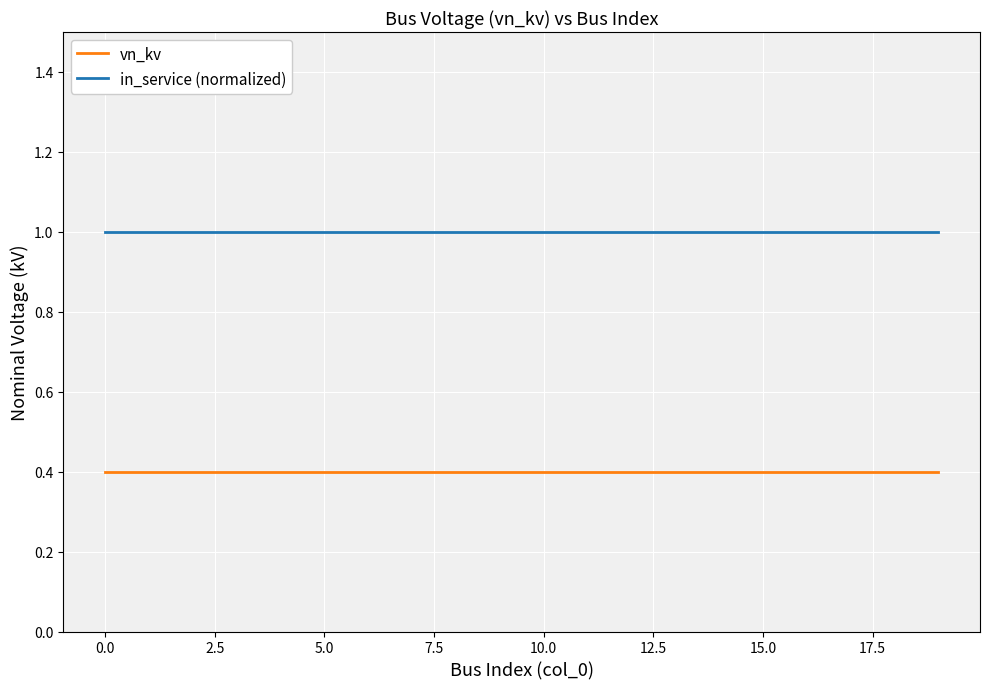

At how many categories does at least one series exceed 0?

20